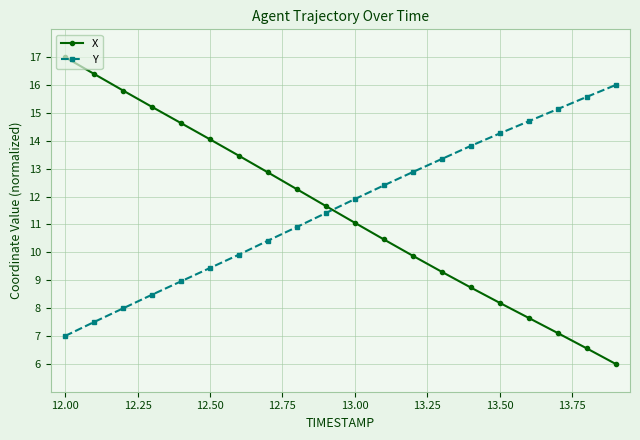

Which series has the widest spread of values?

X